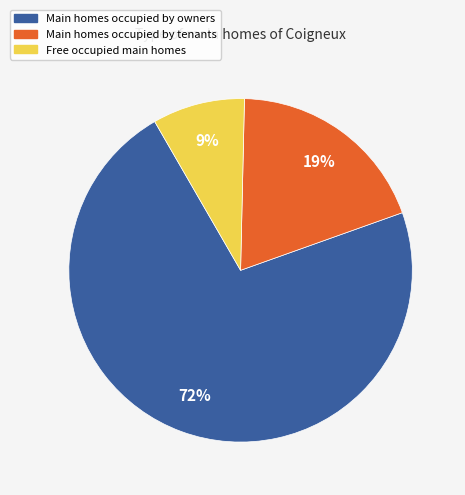

How many segments does this pie chart have?

3